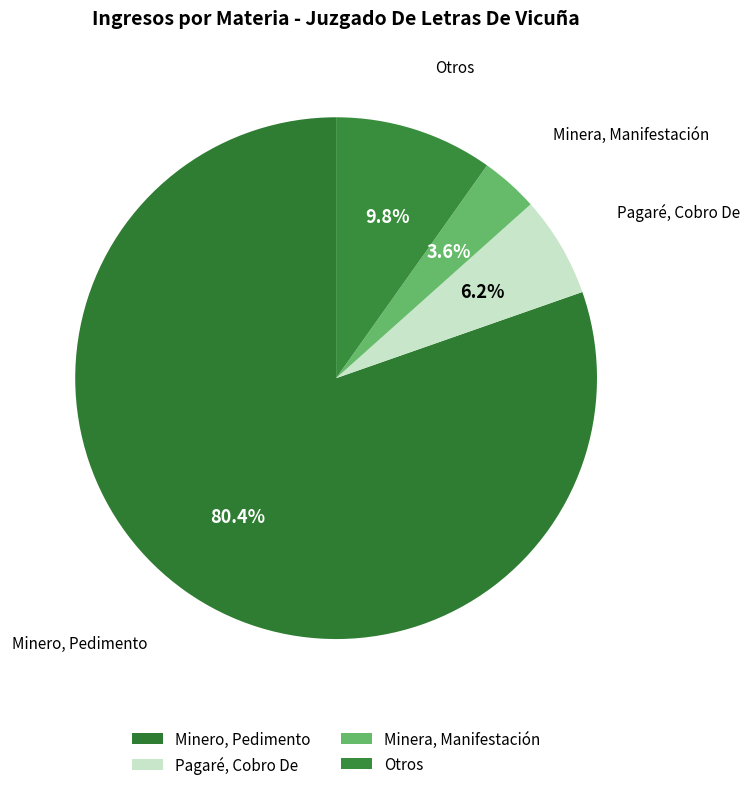

How many segments does this pie chart have?

4